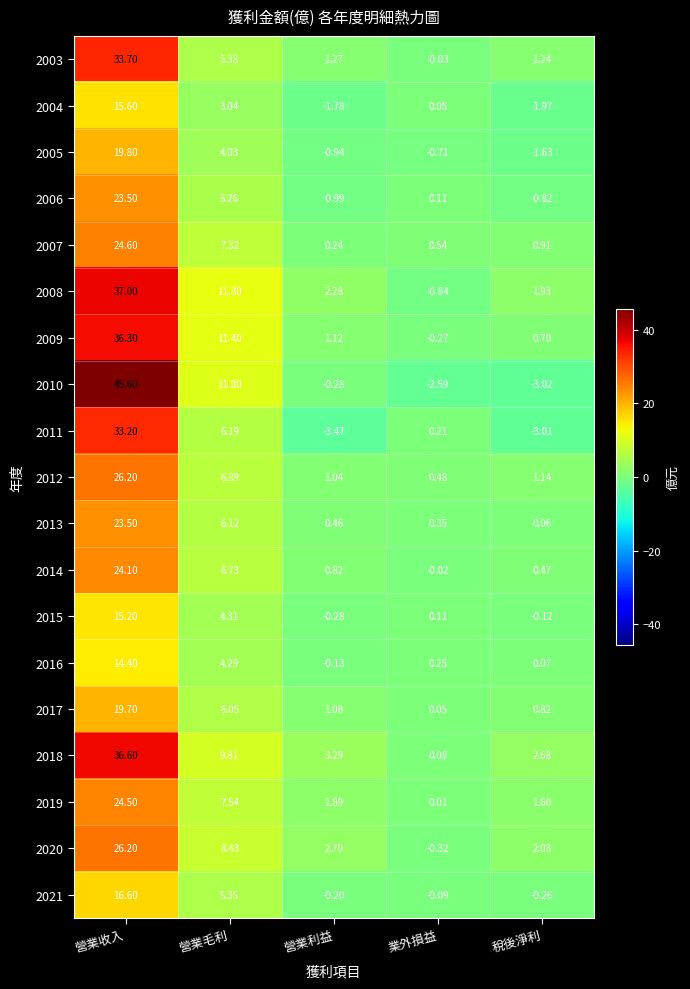

How many data points does each series have?

5